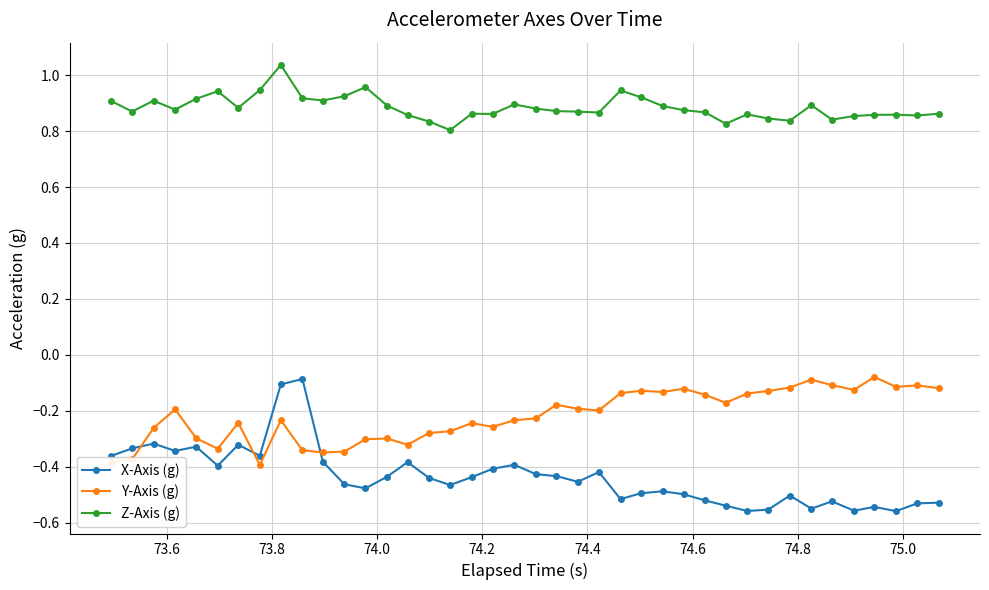

True or false: Y-Axis (g) has more than 2 interior local peaks.

True